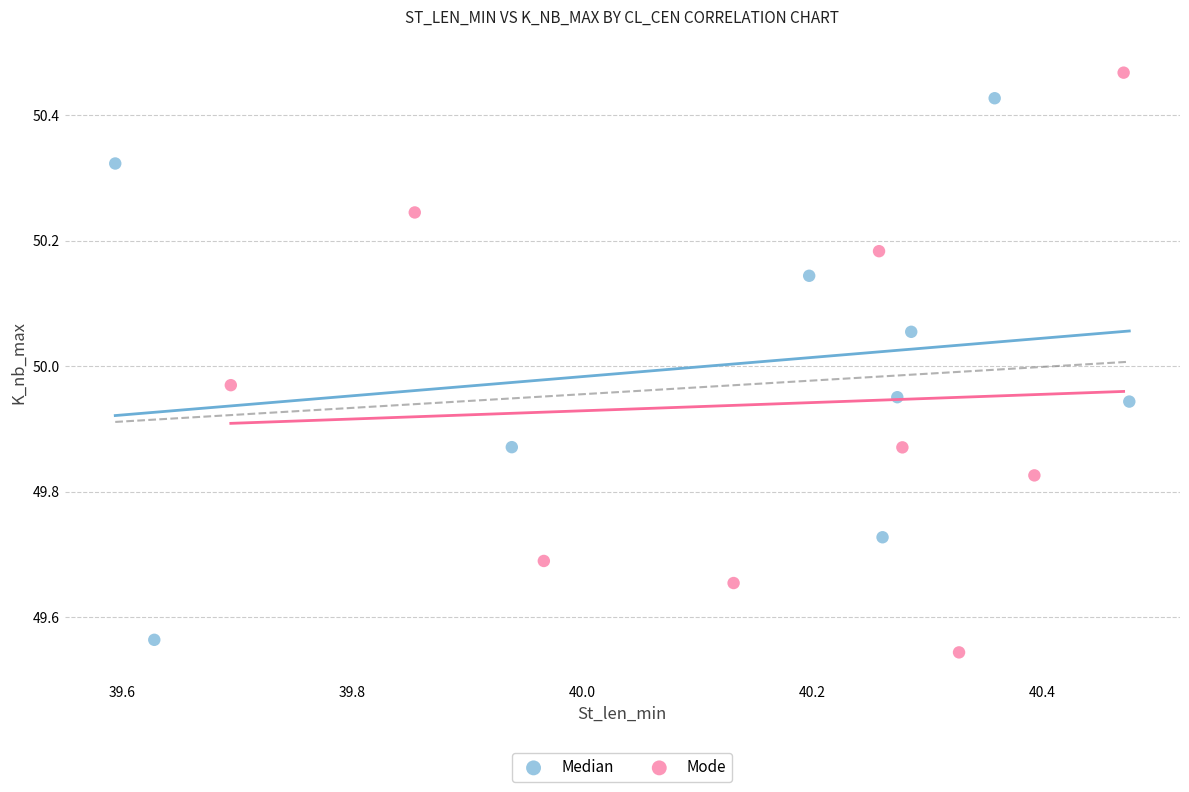

Which series contains the lowest Y value?

Mode